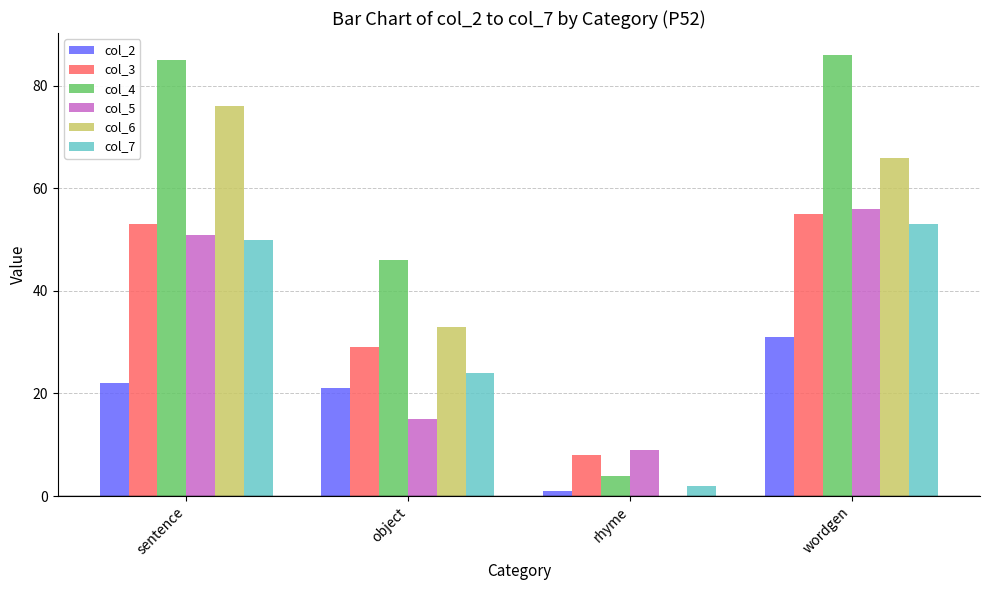

The value of col_6 at sentence is 76. True or false?

True